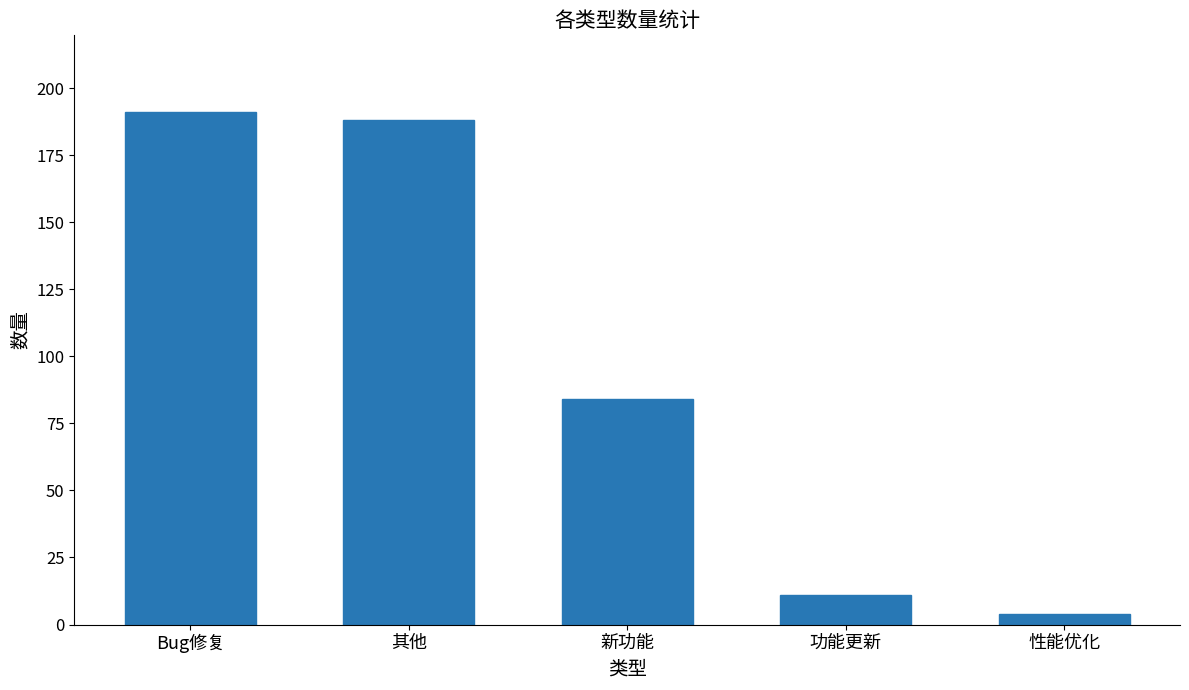

List the labels in order of value, largest first.

Bug修复, 其他, 新功能, 功能更新, 性能优化